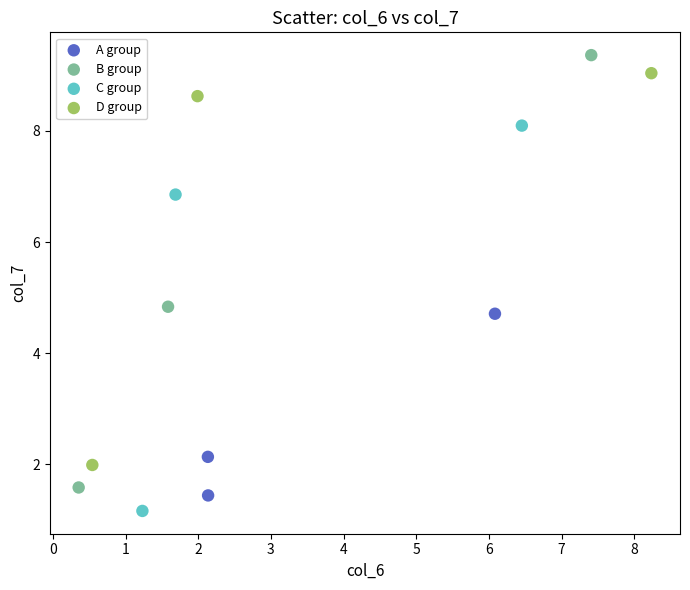

Which series has the widest spread of Y values?

B group